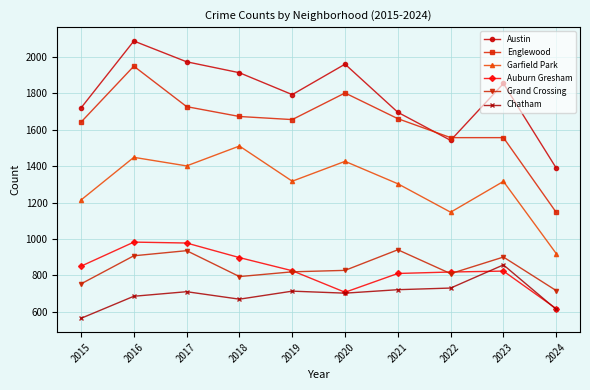

What is the total value across all series at 2023?

7308